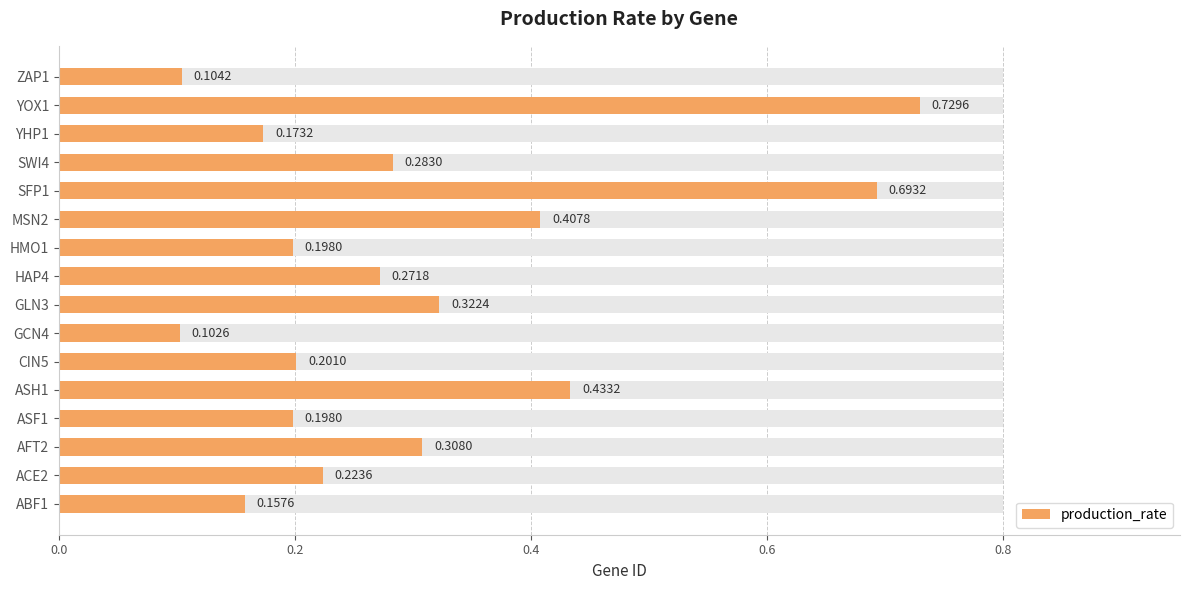

Are the bars horizontal?

Yes